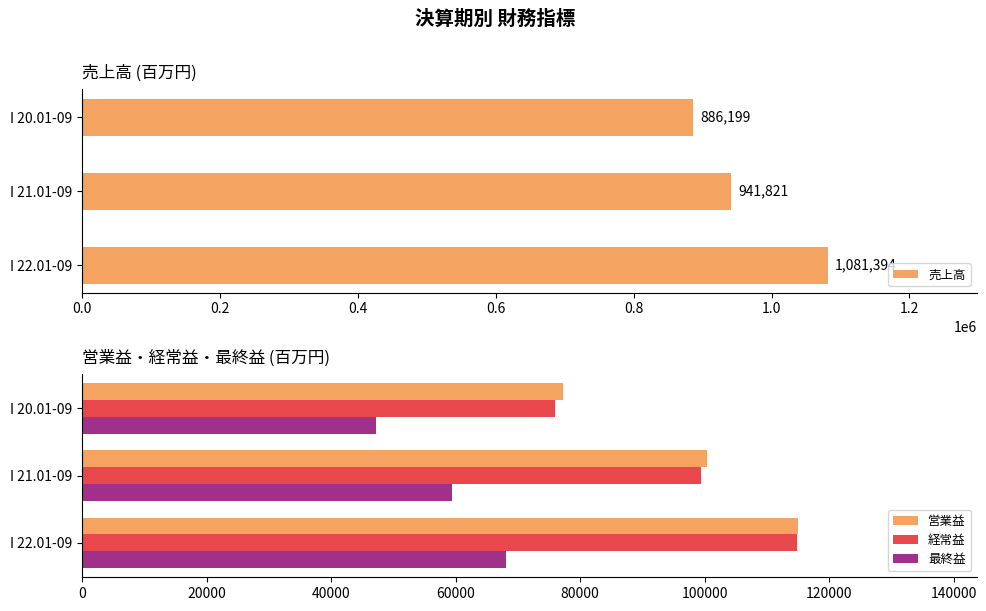

Are the bars grouped side by side (vs. stacked)?

Yes